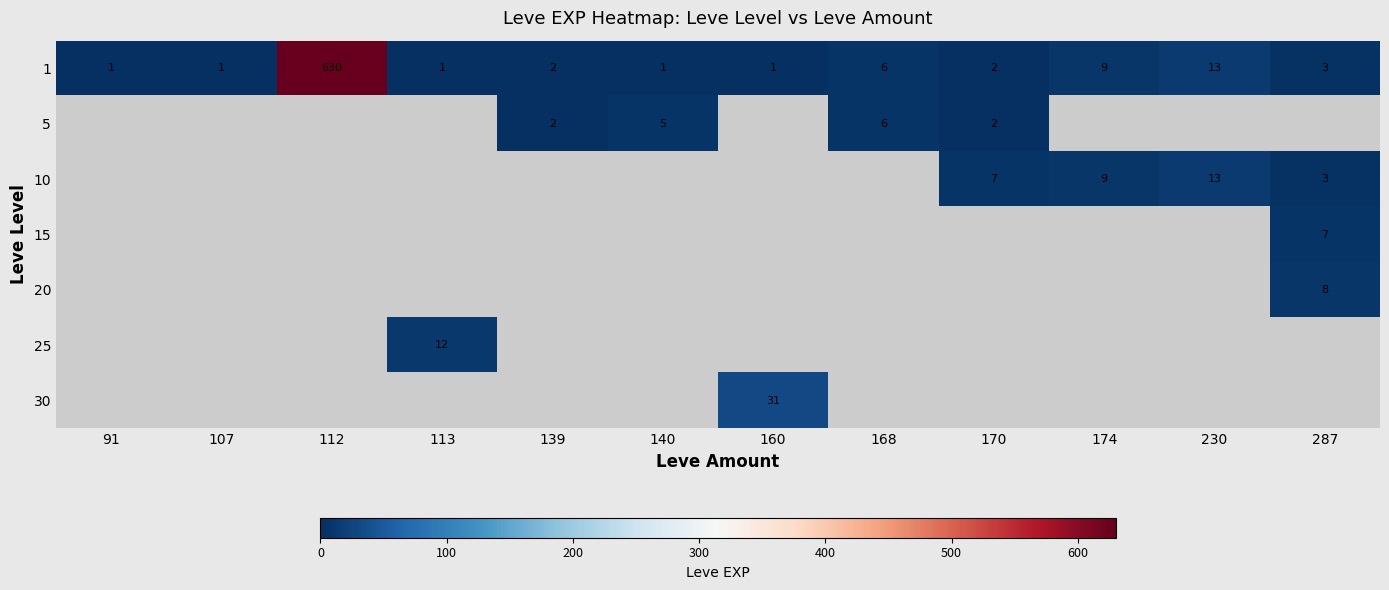

The 10 series shows 5 at 287. True or false?

False